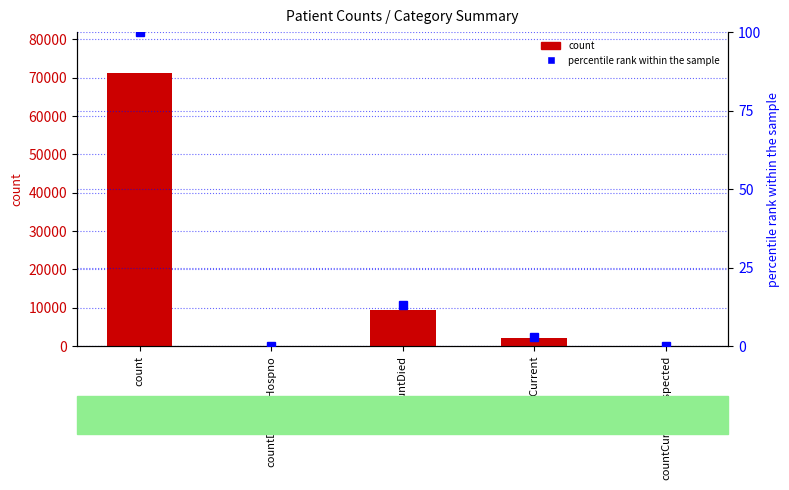

Is the value of count at countDied greater than the value of percentile rank within the sample at countDied?

Yes